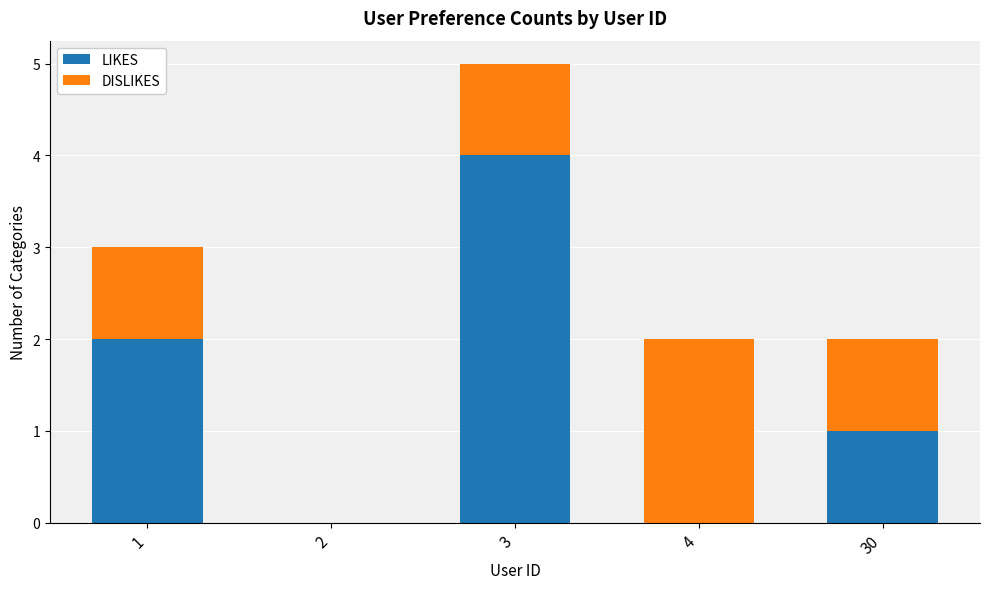

At which label does LIKES reach its peak?

3